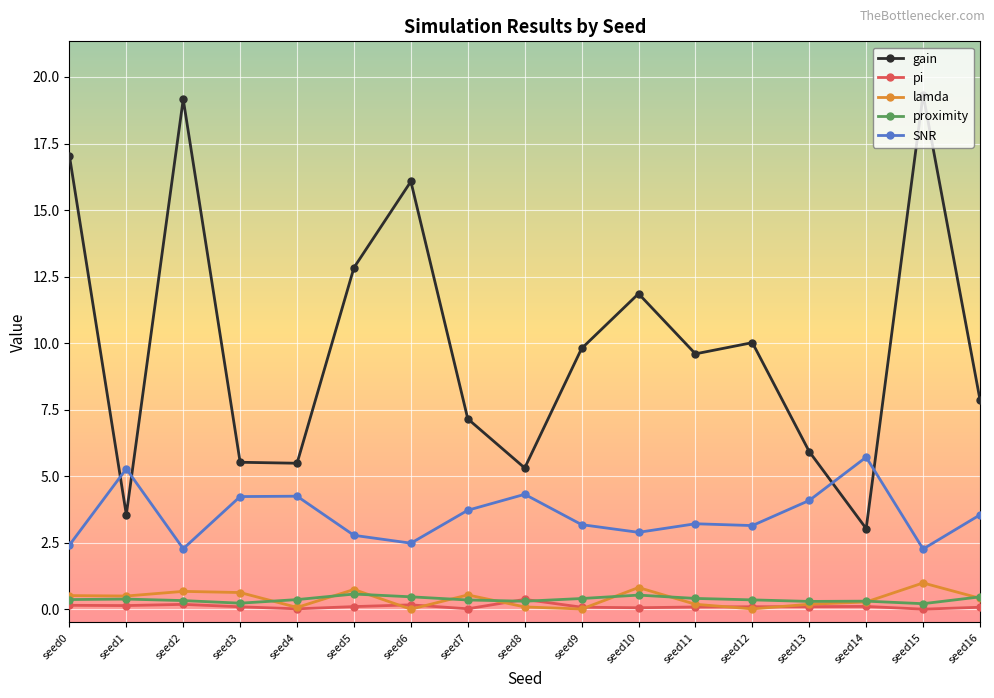

What is the difference between the second highest and second lowest values in the gain series?

15.6